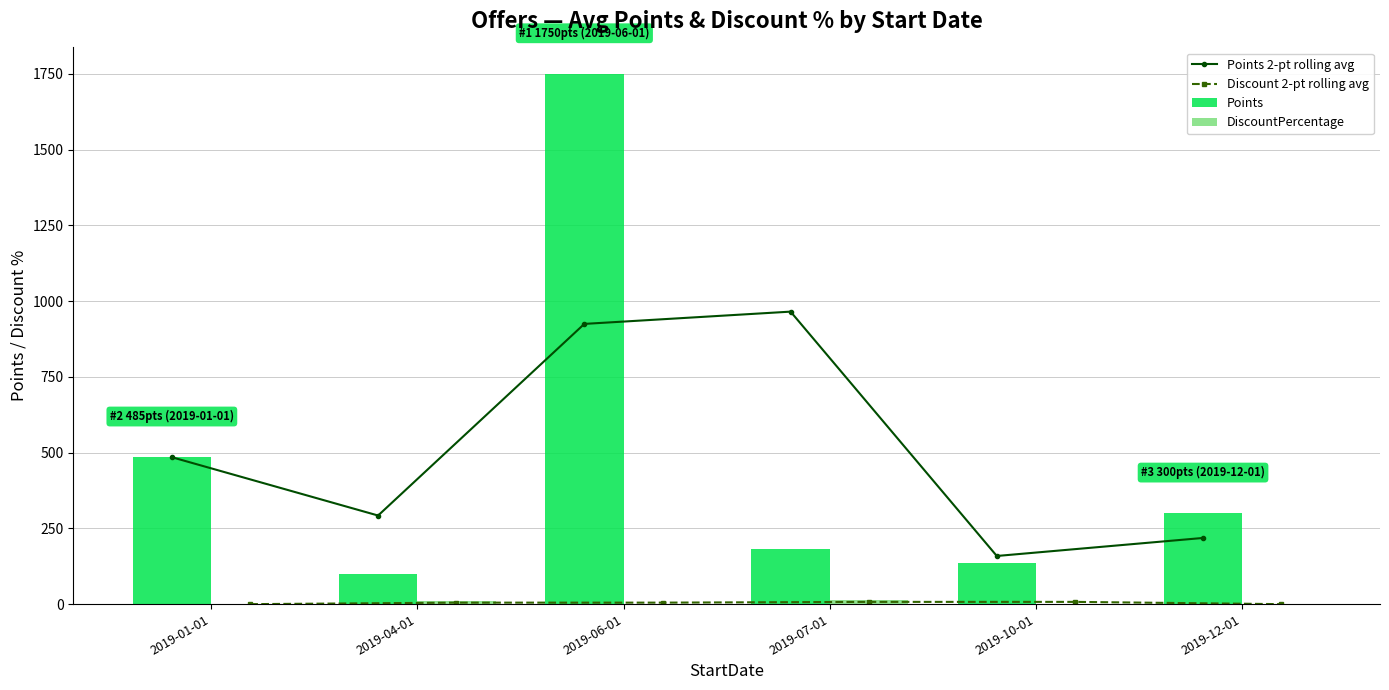

What position from the left is 2019-01-01?

1